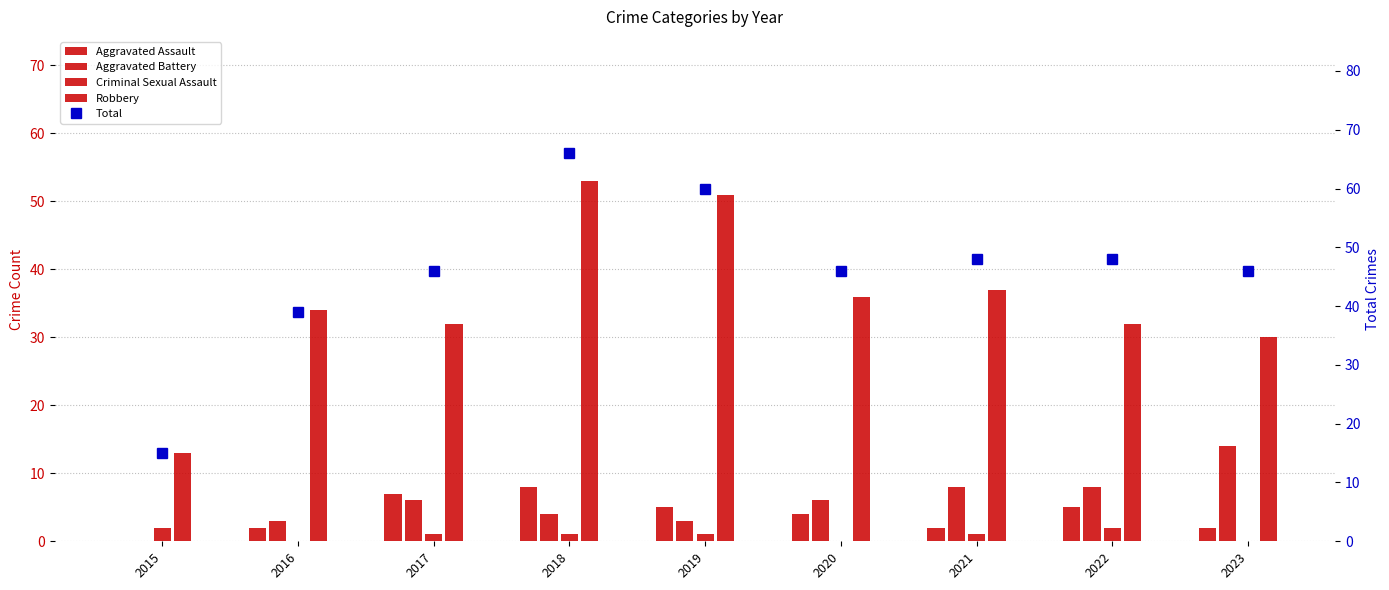

List the series in order of their peak value, lowest first.

Criminal Sexual Assault, Aggravated Assault, Aggravated Battery, Robbery, Total